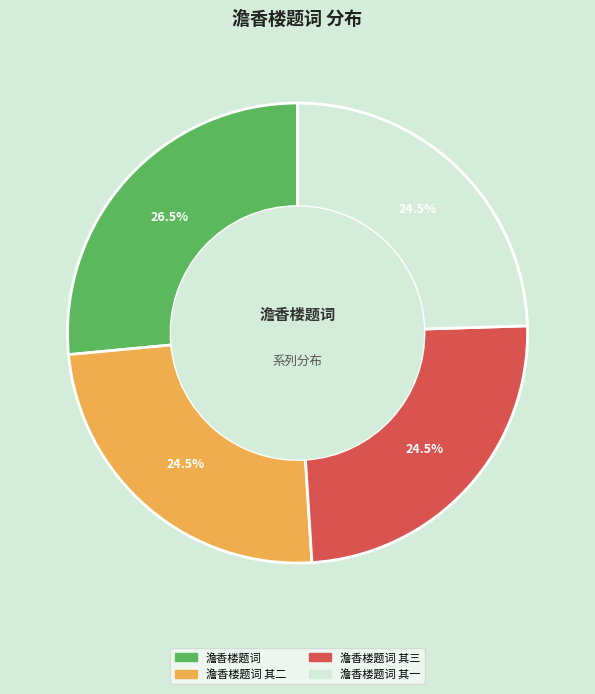

Does any single category account for the majority?

No